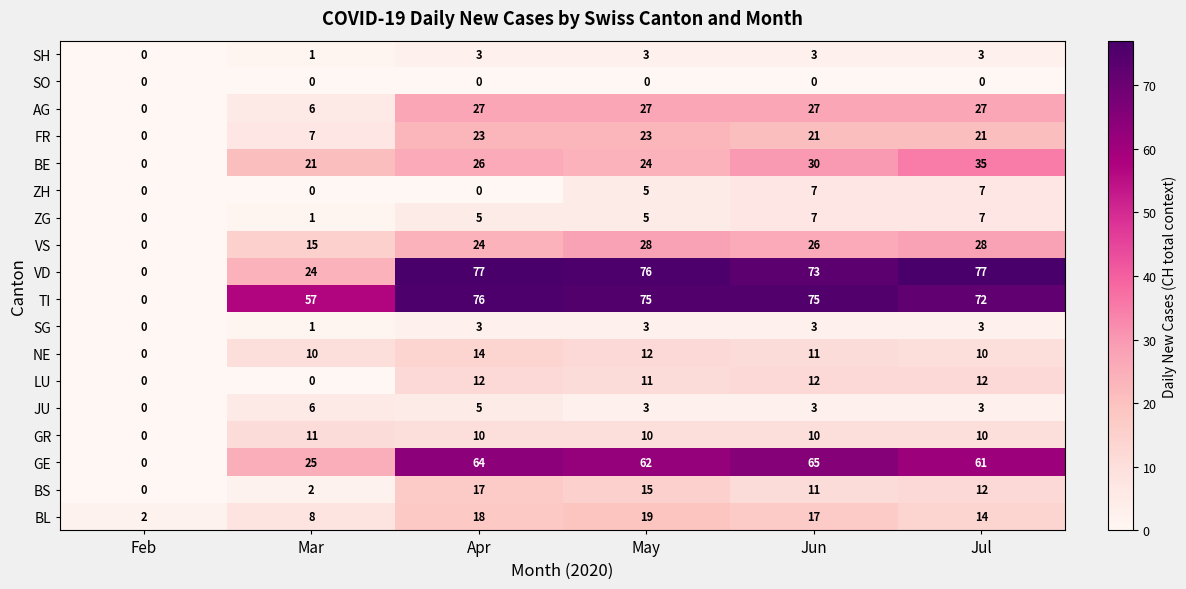

At which label does JU first exceed 3?

Mar